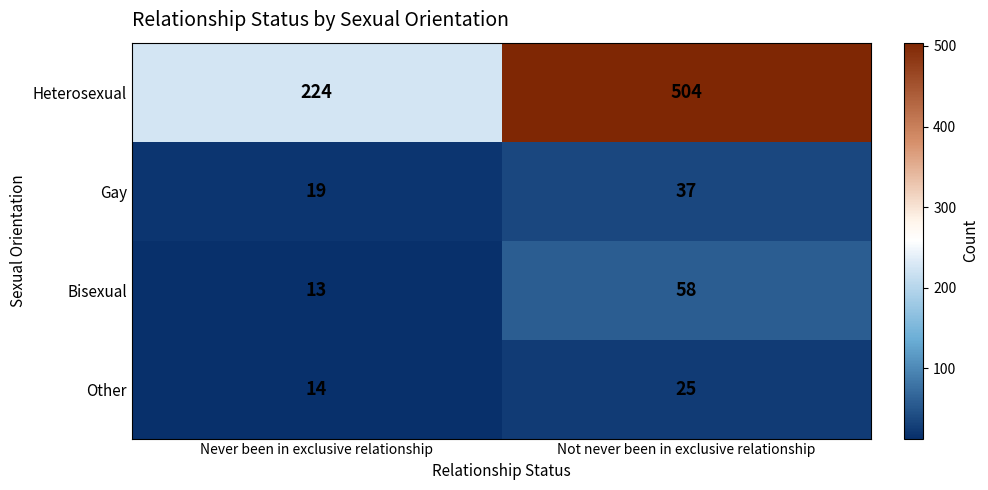

What is the total value across all series at Not never been in exclusive relationship?

624